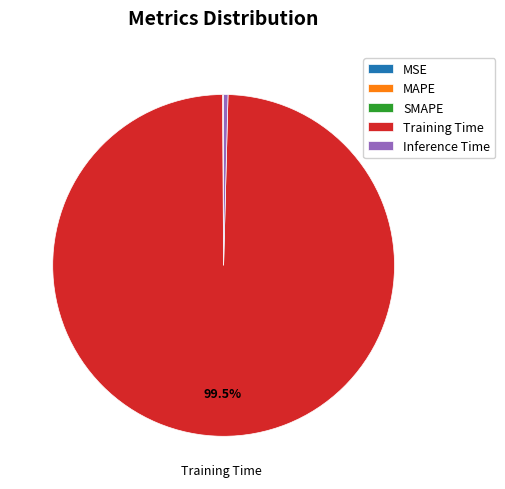

Which category has the biggest portion of the pie?

Training Time